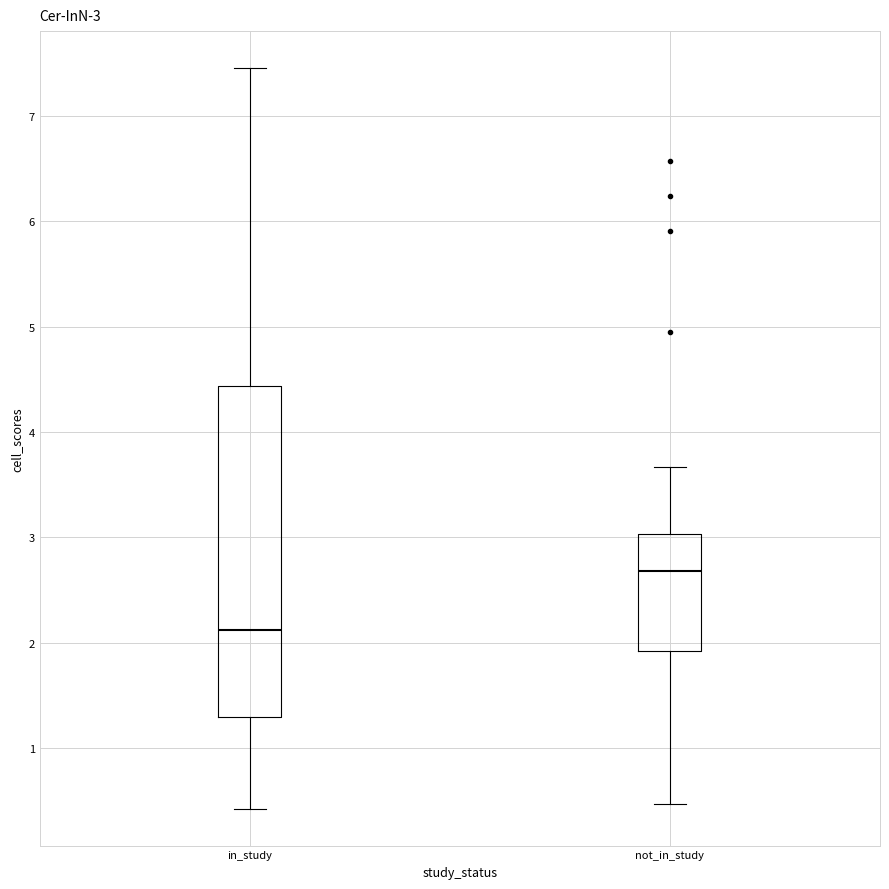

Comparing the boxes themselves (not the whiskers), which one is the tallest?

in_study